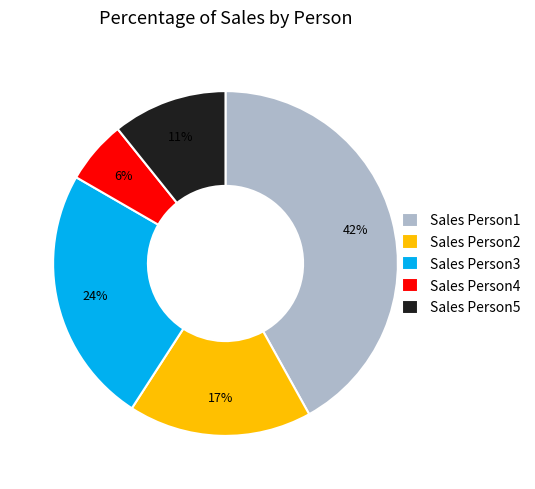

Which category has the smallest portion of the pie?

Sales Person4